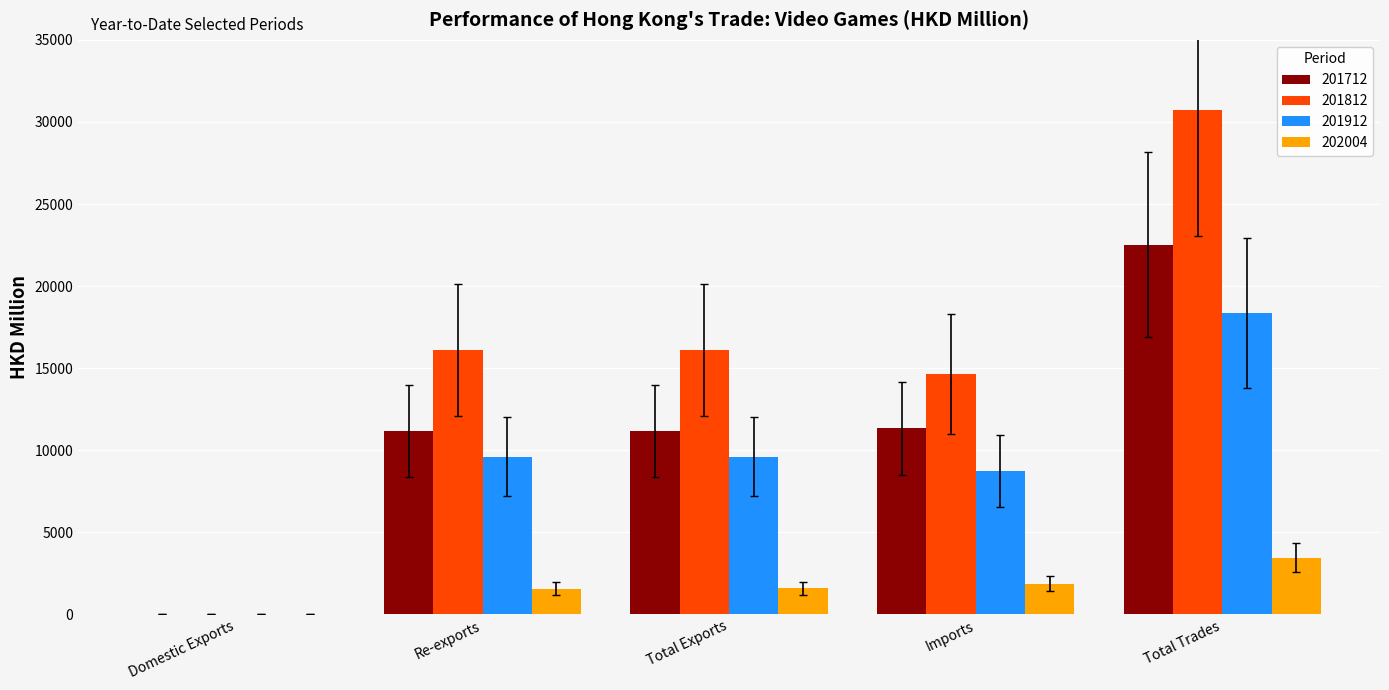

At which category is the sum across all series the highest?

Total Trades